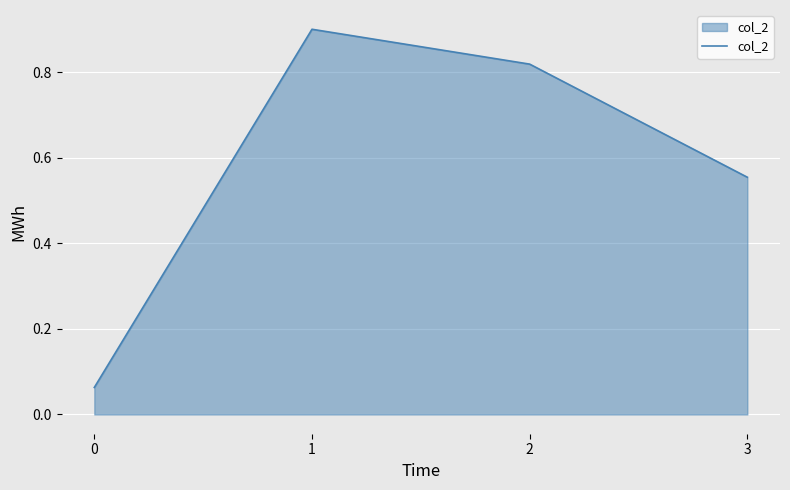

What is the maximum value shown in the chart?

0.9